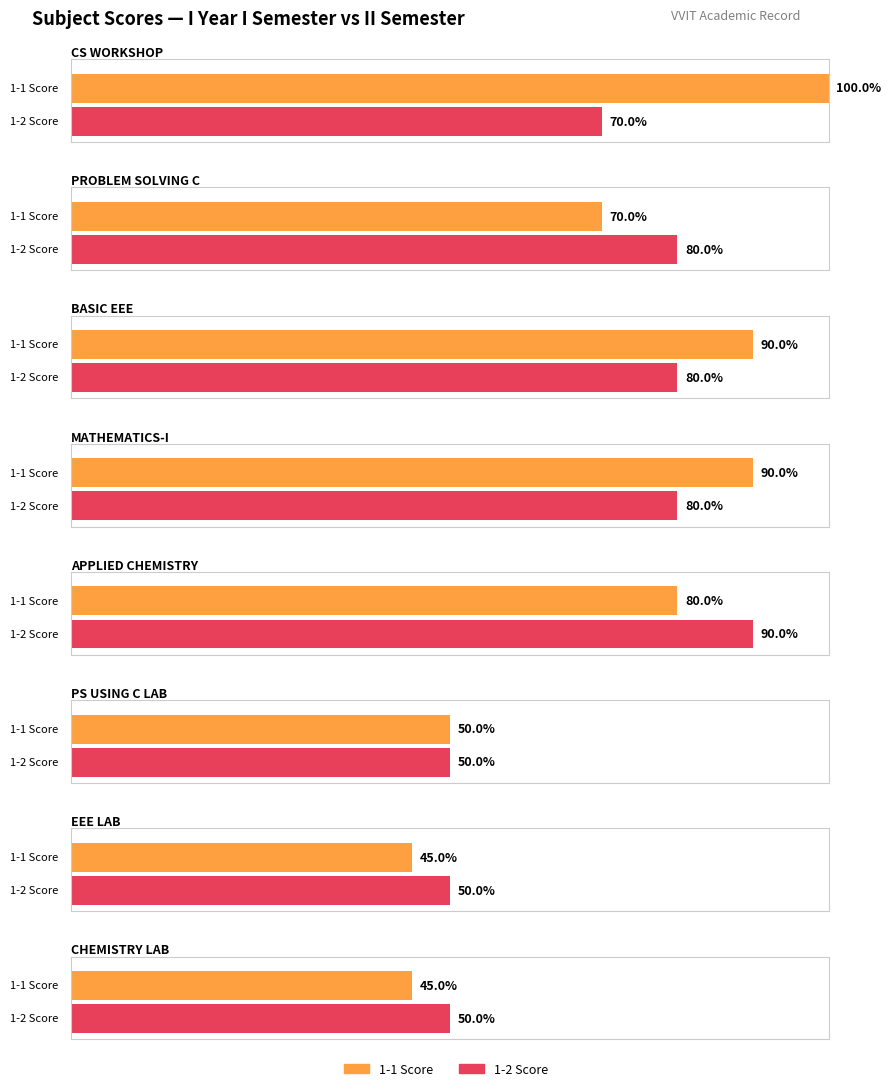

What position from the right is APPLIED CHEMISTRY?

4